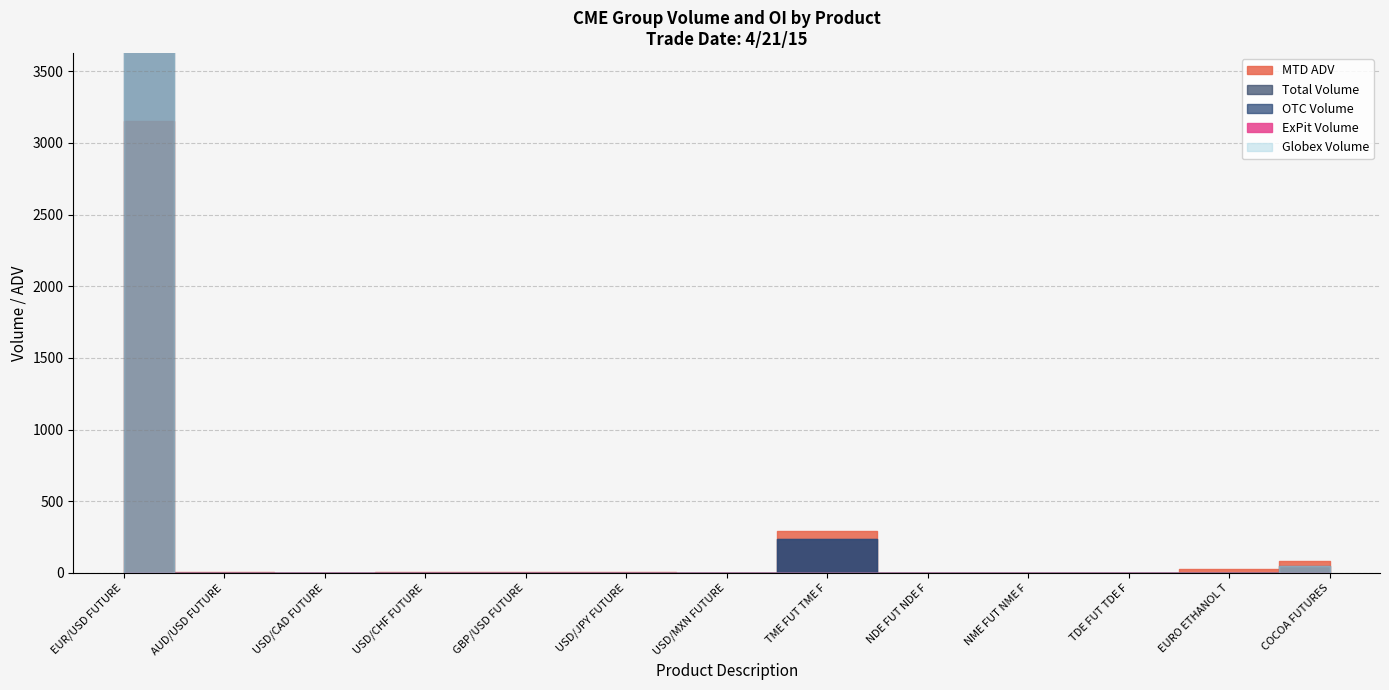

The value of Total Volume at USD/JPY FUTURES is 0.0. True or false?

True